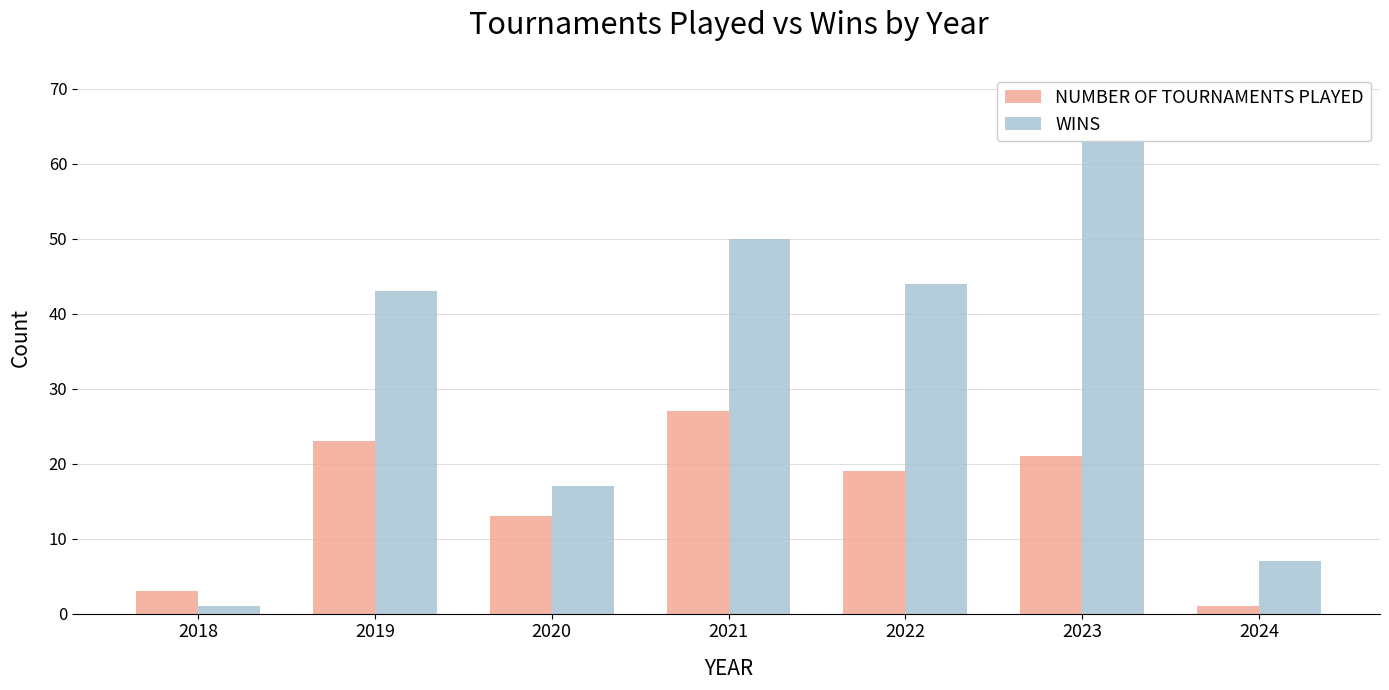

True or false: WINS has a value of 50 at 2021.

True